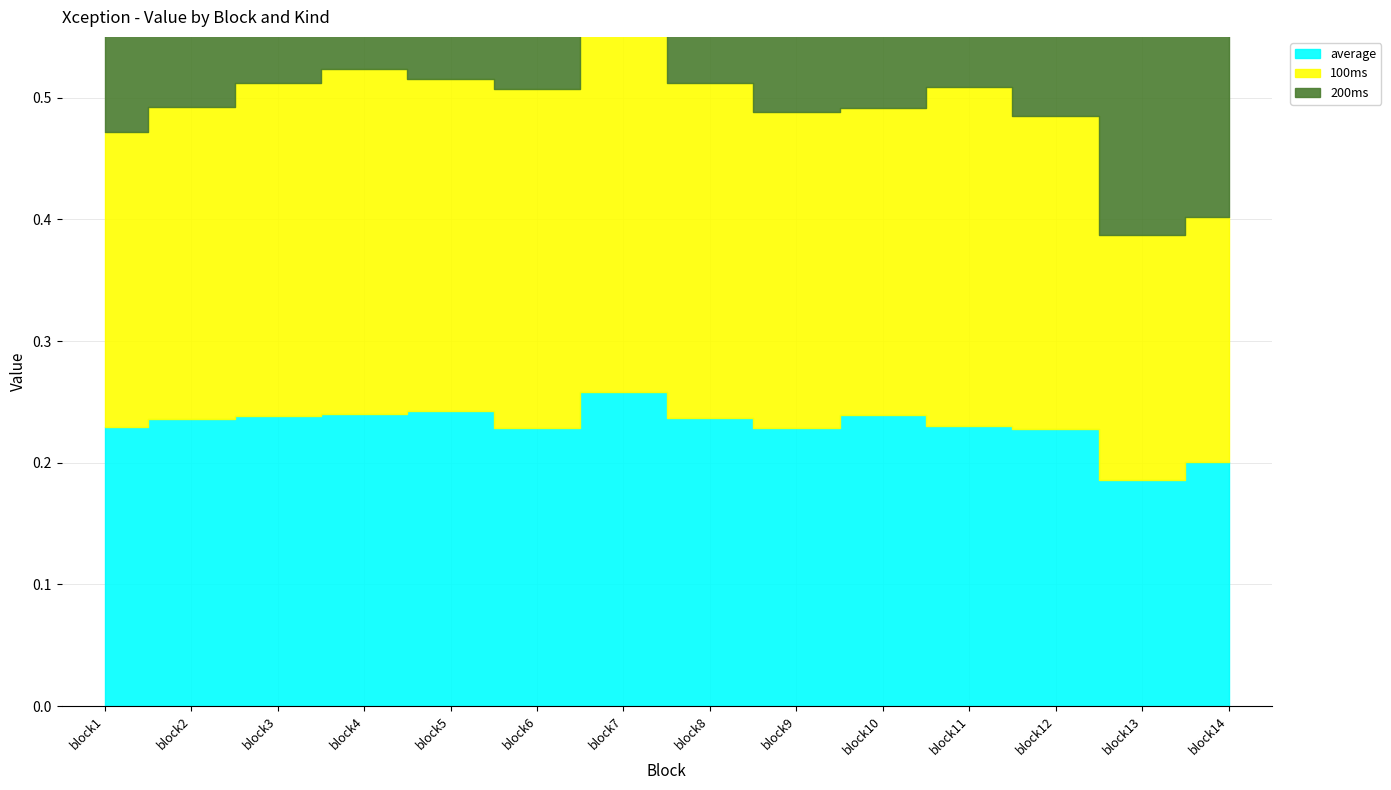

List the series in order of their overall mean, lowest first.

200ms, average, 100ms